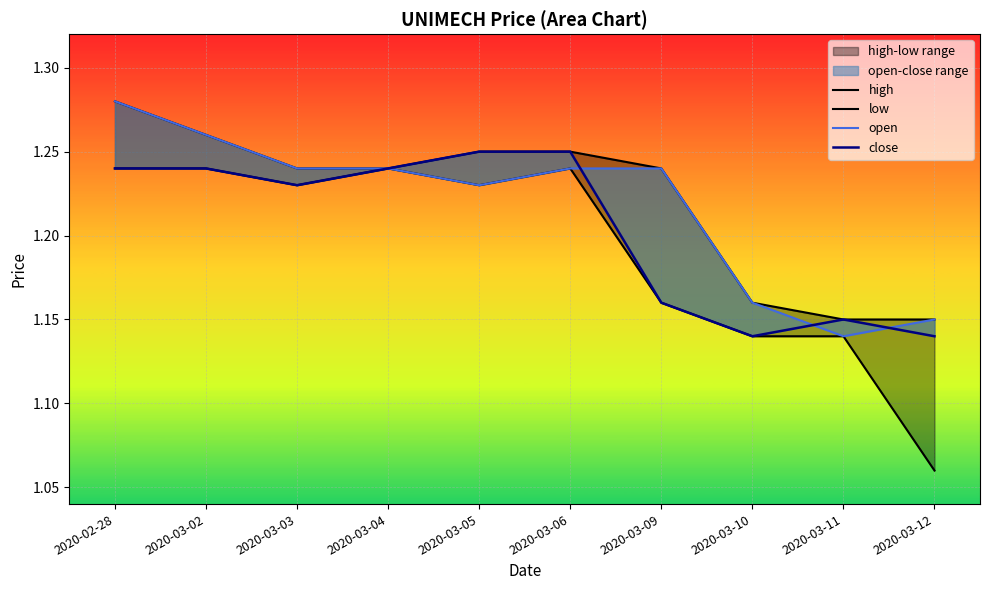

What value does the open series have at 2020-03-03?

1.2